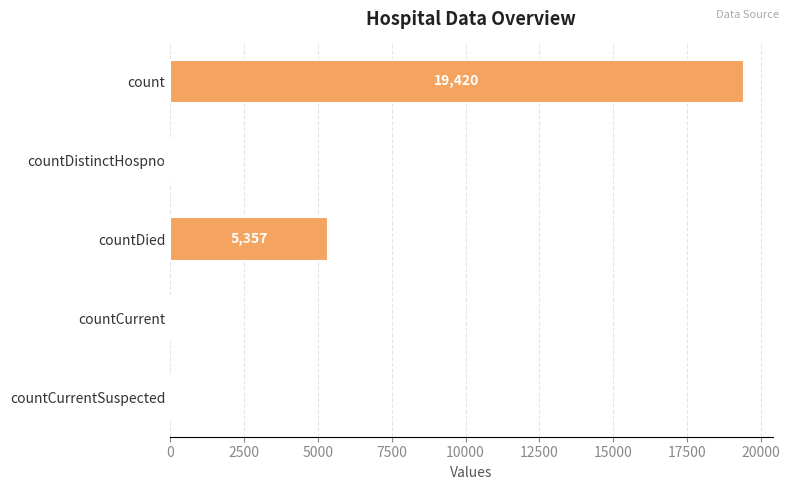

Reading bottom to top, extract all data points from this chart.

countCurrentSuspected=0	countCurrent=60	countDied=5357	countDistinctHospno=38	count=19420